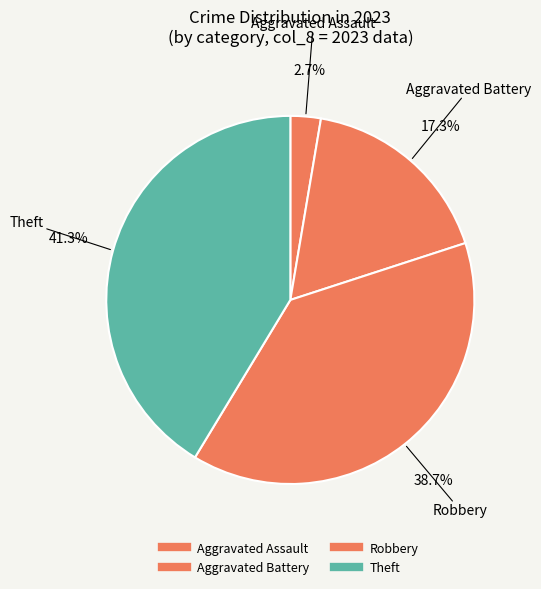

The Aggravated Assault slice represents 1% of the pie. True or false?

False